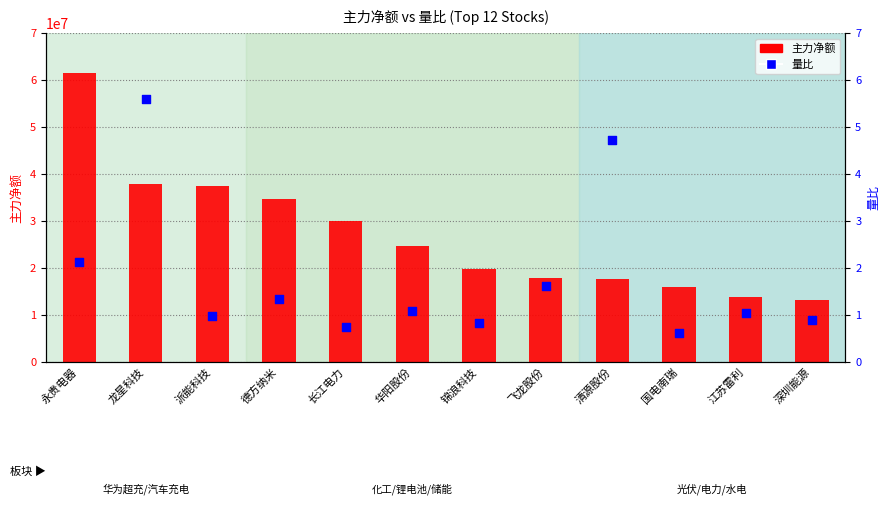

At how many categories does at least one series exceed 49896572?

1